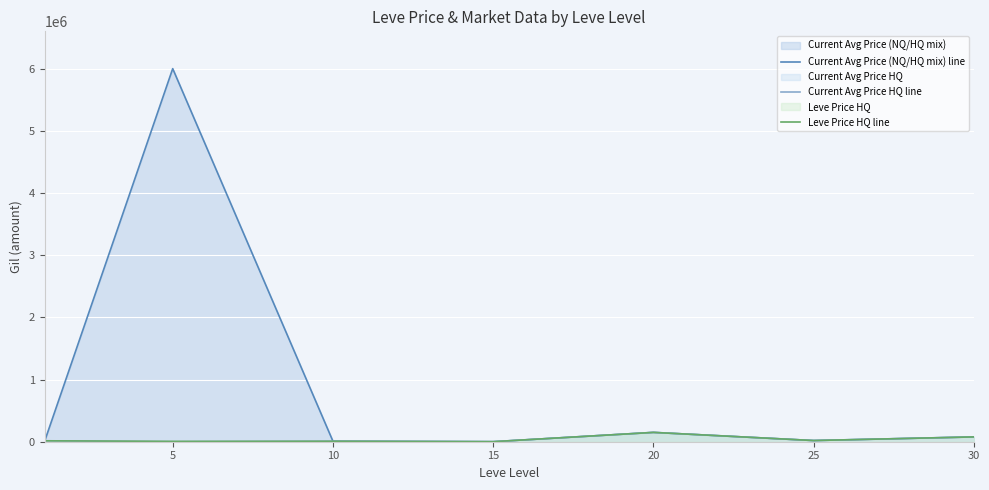

Where is the first local minimum for Current Avg Price HQ line?

5